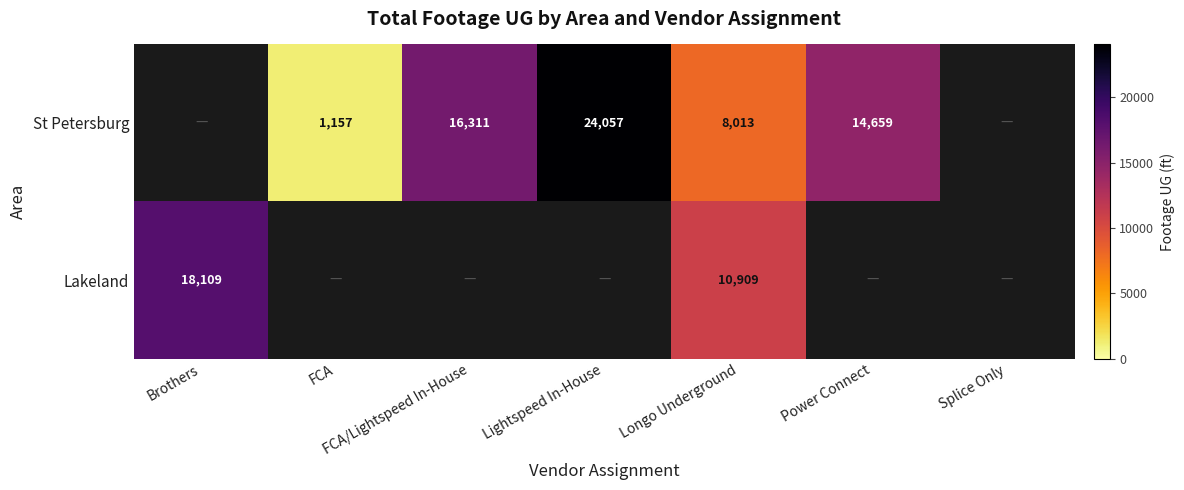

Count the number of data series in this chart.

2